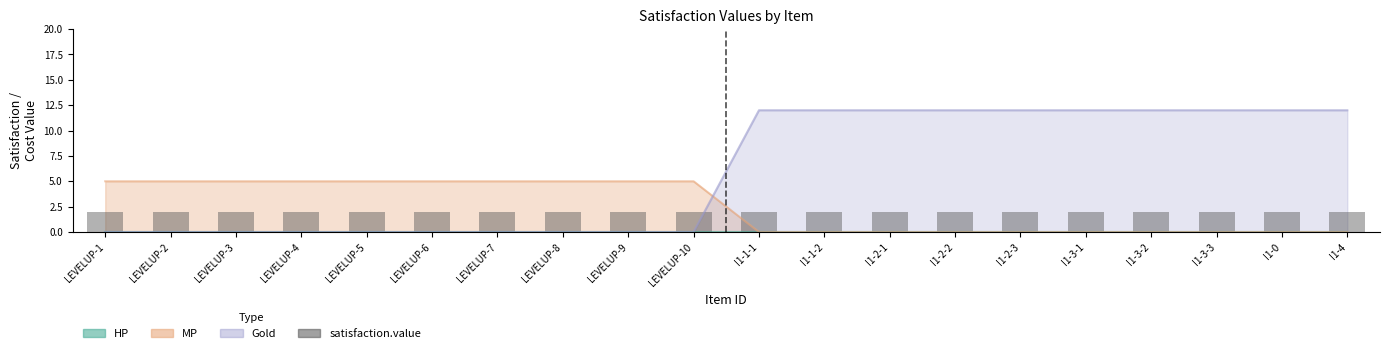

Read the Gold value at I1-0, to the nearest 5.

10